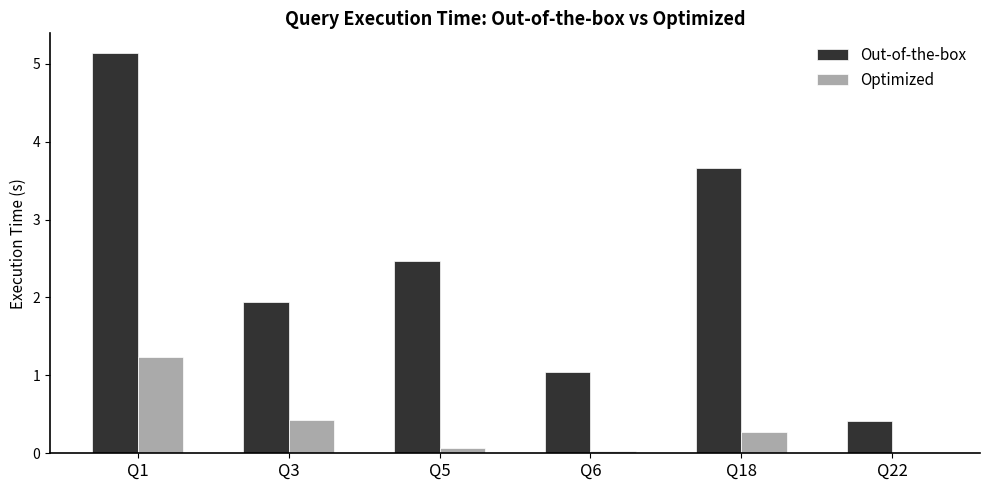

What is the spread (max minus min) of values at Q22?

0.4